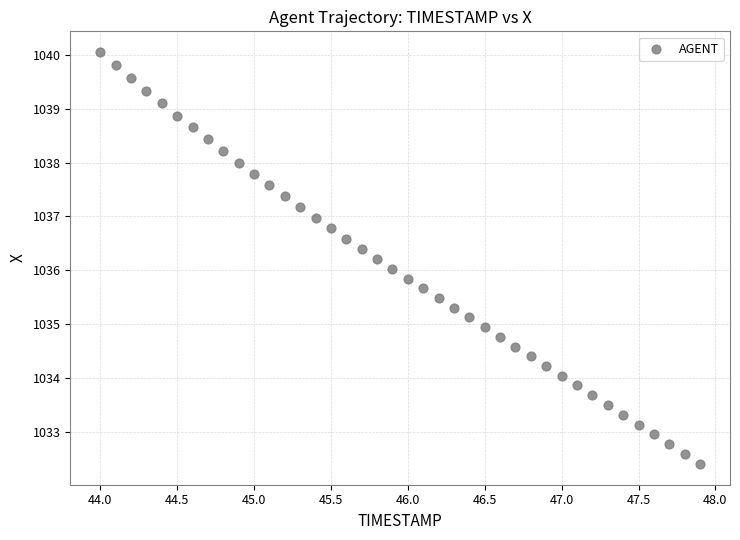

What is the range of X values (max minus min)?

3.9